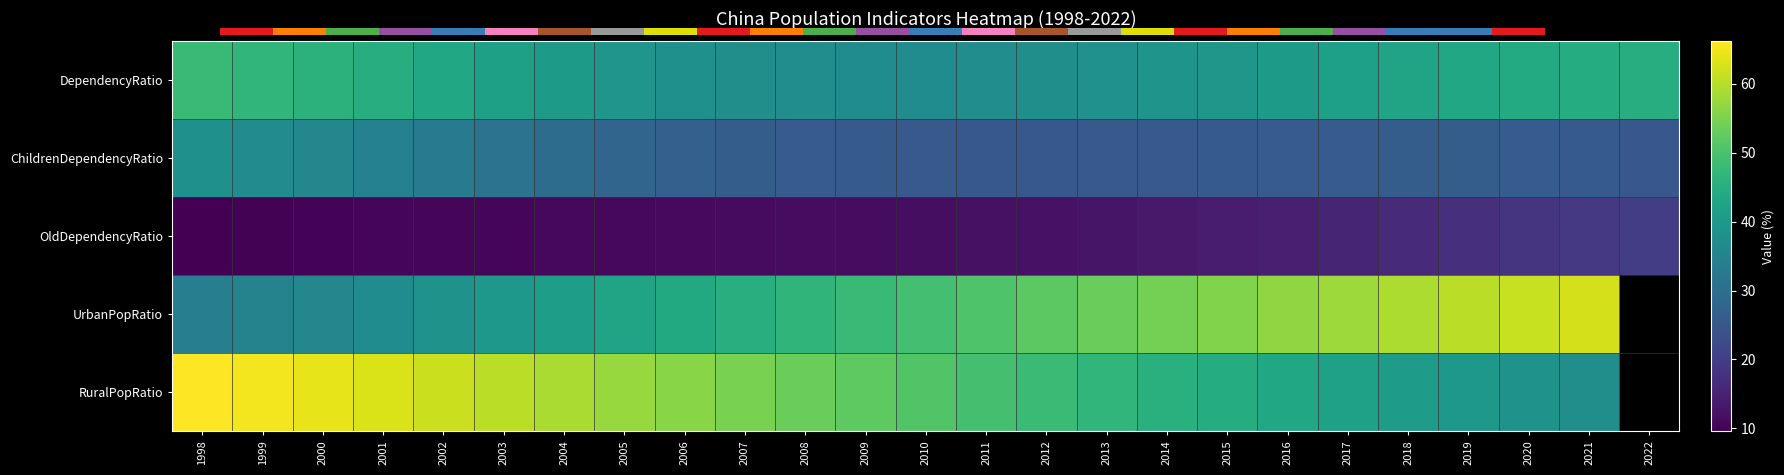

Rank the categories by DependencyRatio value from lowest to highest.

2009, 2010, 2008, 2011, 2007, 2012, 2006, 2013, 2014, 2005, 2015, 2016, 2004, 2017, 2003, 2018, 2002, 2019, 2020, 2021, 2001, 2022, 2000, 1999, 1998